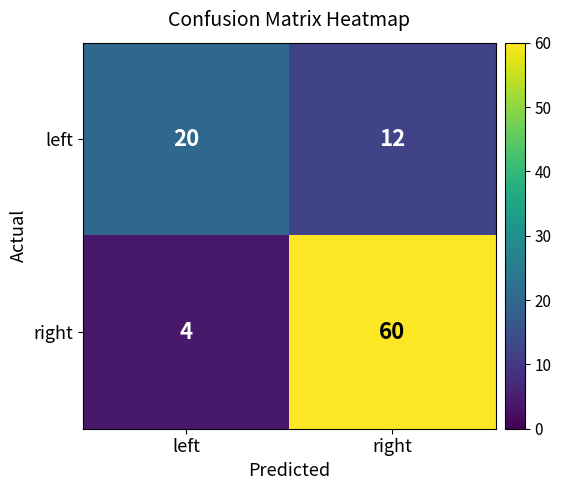

Reading left to right, transcribe all the data shown in this chart.

left: left=20	right=12
right: left=4	right=60